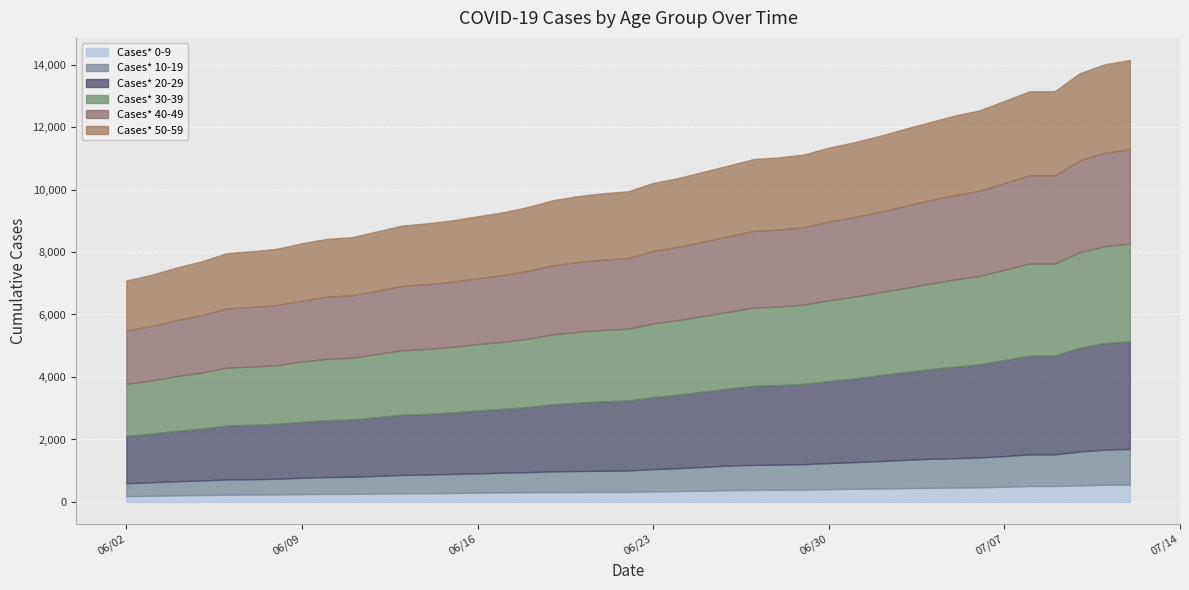

Count the number of data series in this chart.

6